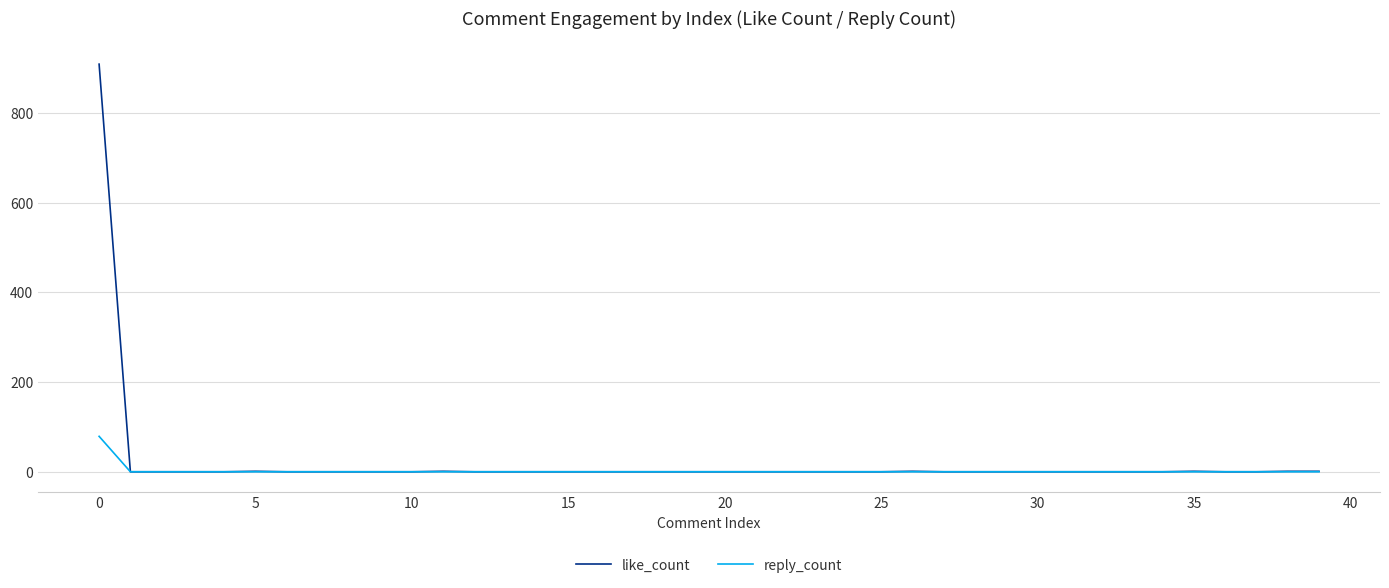

Is this an area chart (filled region under the line)?

No